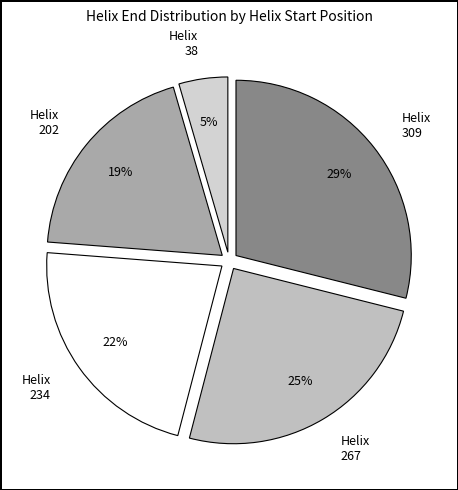

Rank the categories by value from highest to lowest.

Helix 309, Helix 267, Helix 234, Helix 202, Helix 38